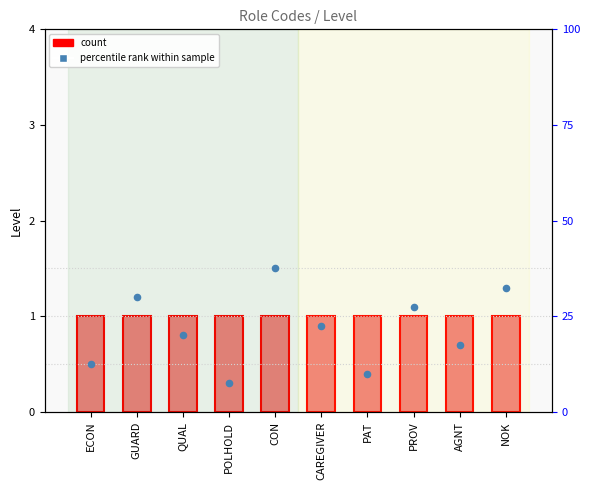

At which category is the sum across all series the highest?

CON